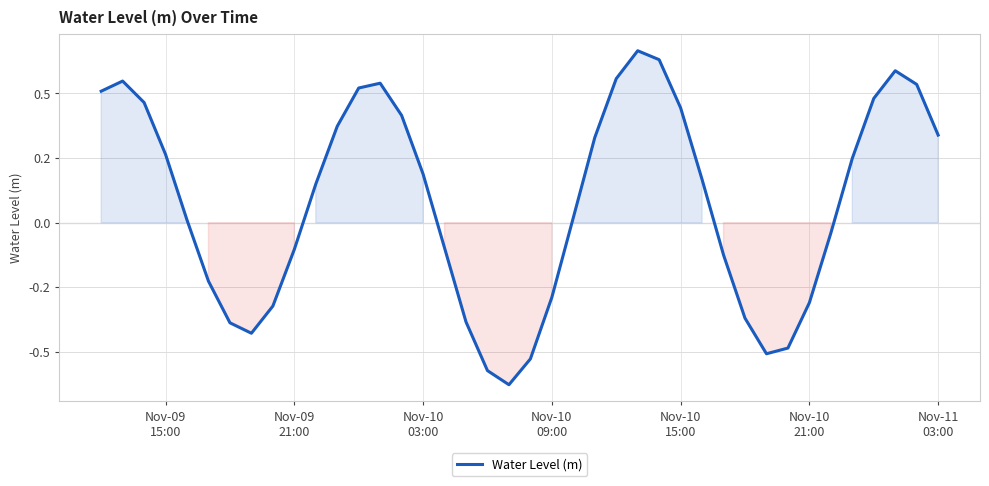

Does the chart display data point markers on the line(s)?

No